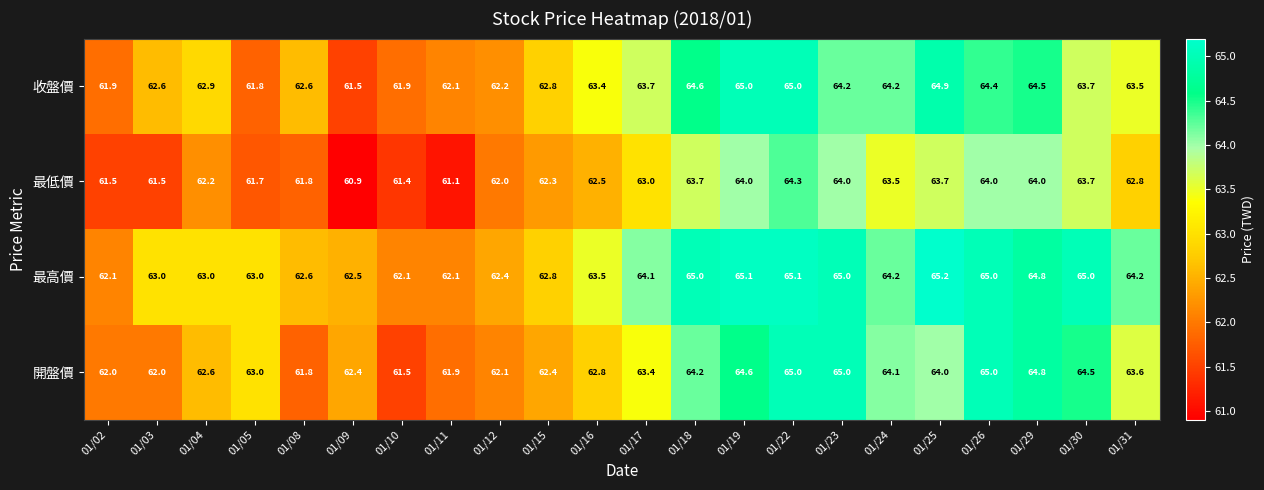

Where is 最低價 nearest to the value 62?

01/12